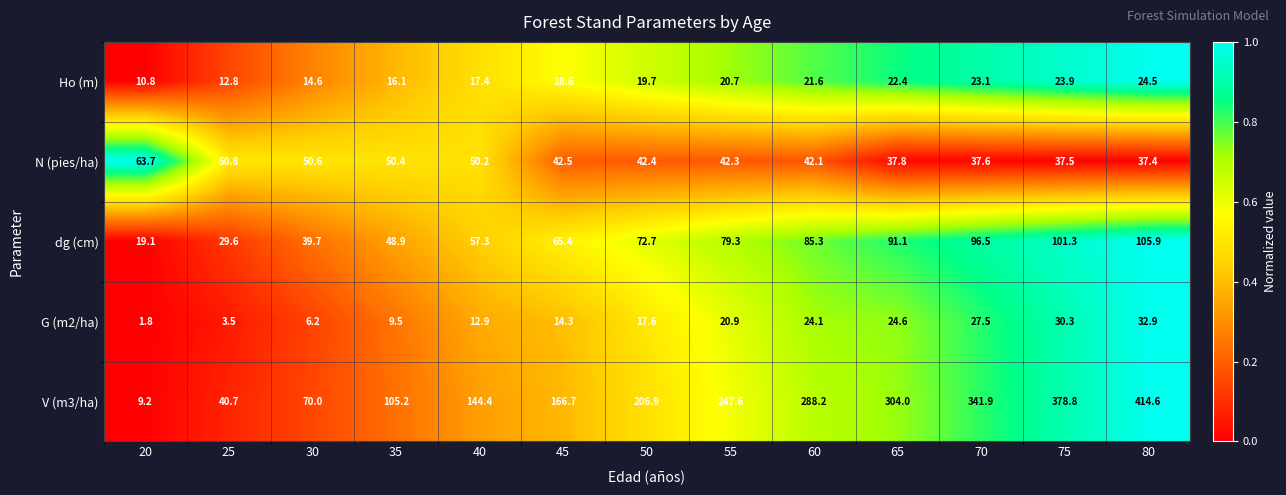

What is the minimum value for V (m3/ha)?

9.2